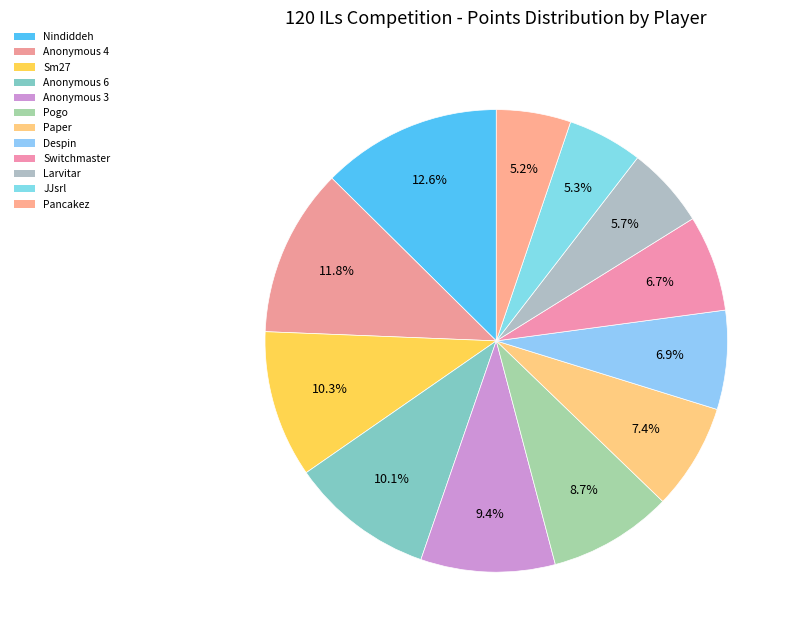

How many slices are in this pie chart?

12